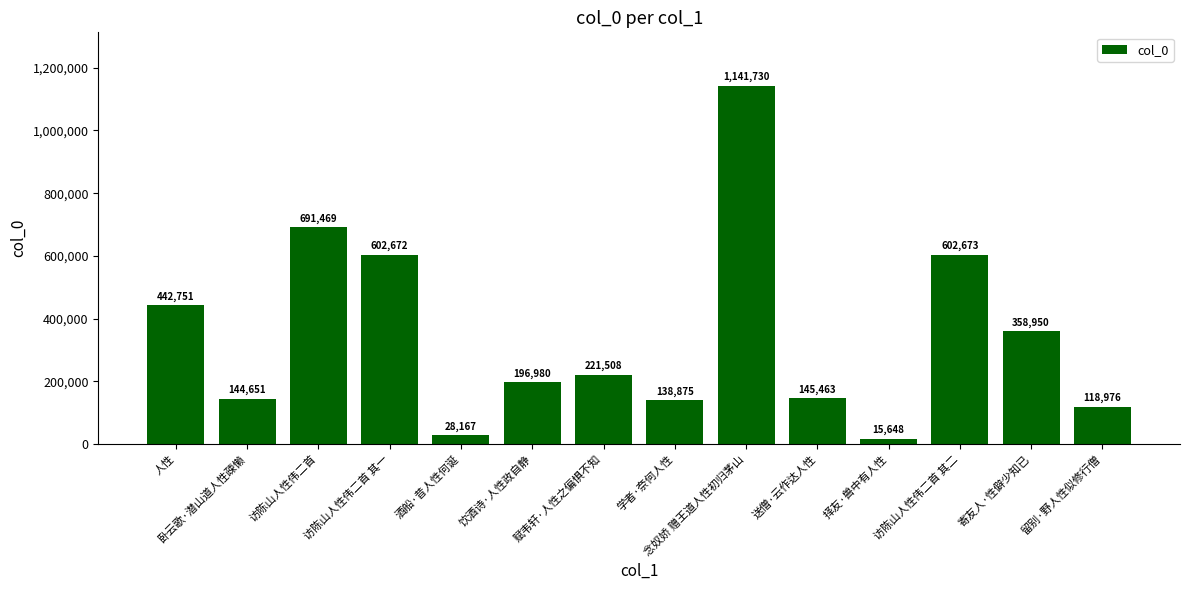

What is the change in value from 送僧·云作达人性 to 访陈山人性伟二首 其二?

+457210